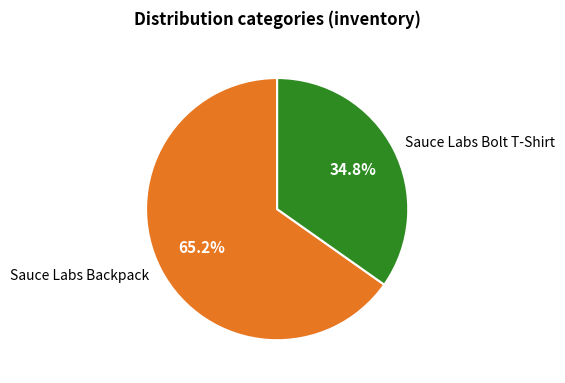

Does any single category account for the majority?

Yes